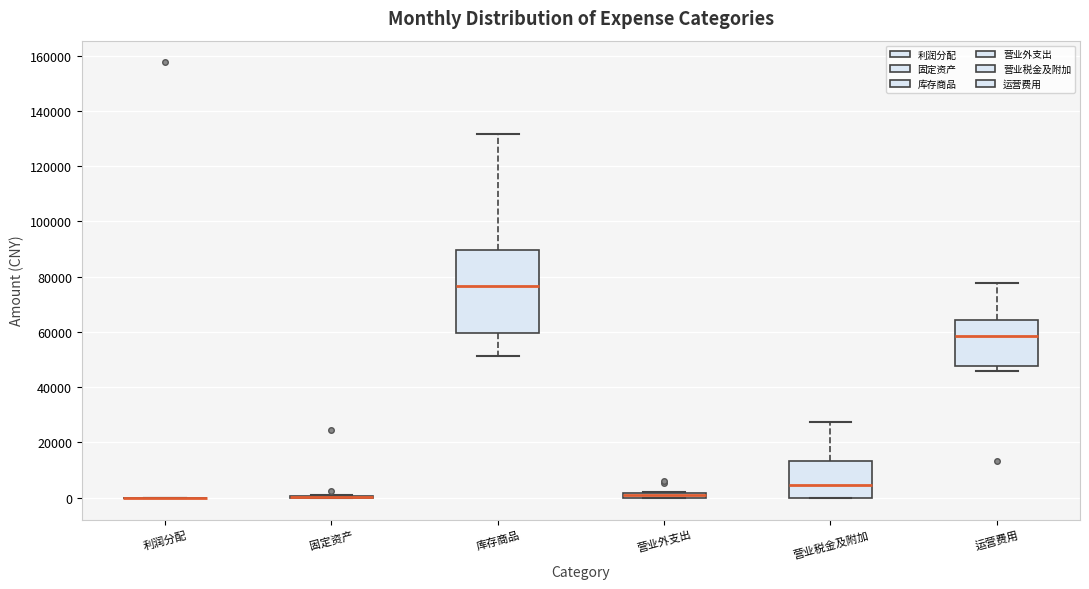

Which box is the tallest, from its lower edge to its upper edge?

库存商品